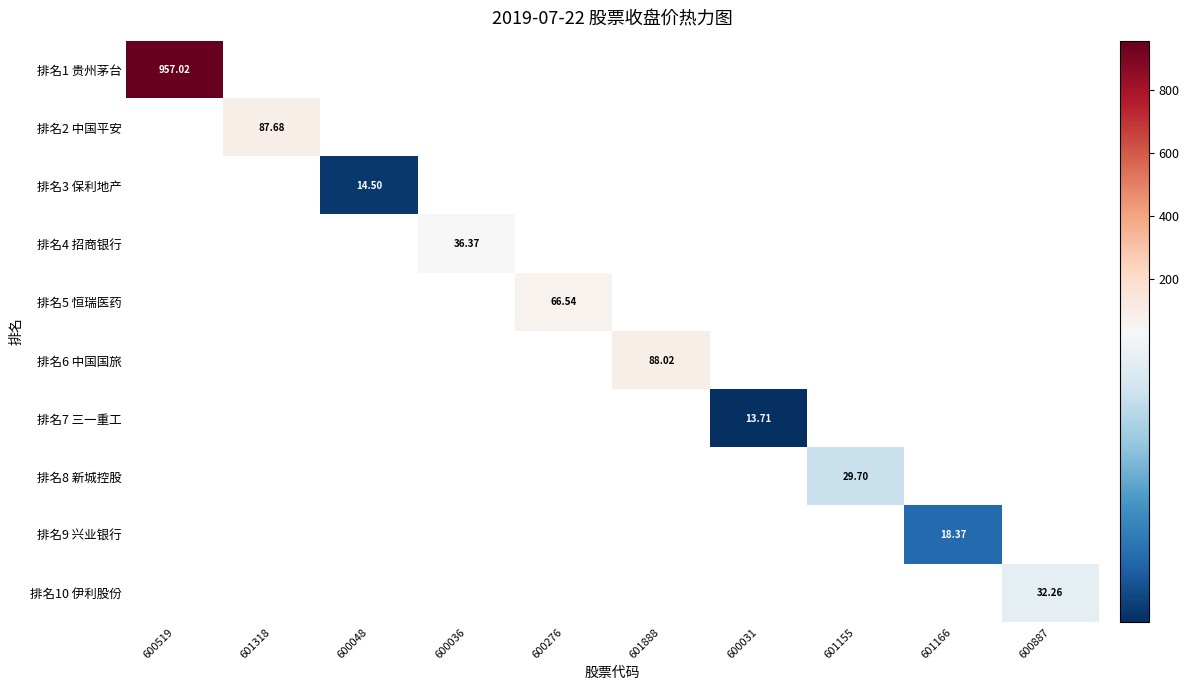

What is the maximum value shown in the chart?

957.0